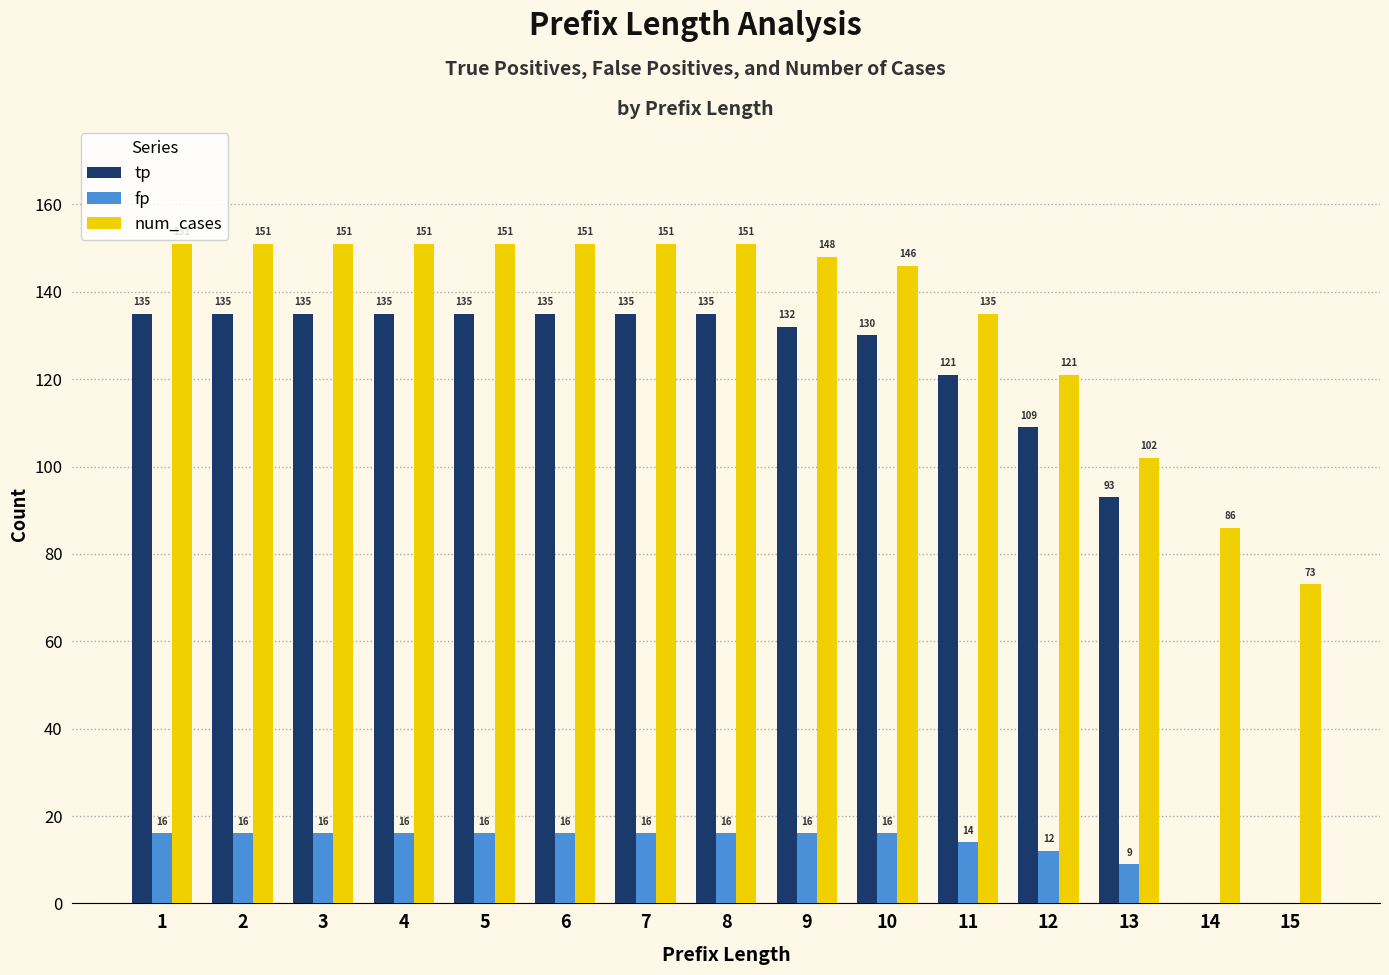

What is the average value of the fp series?

13